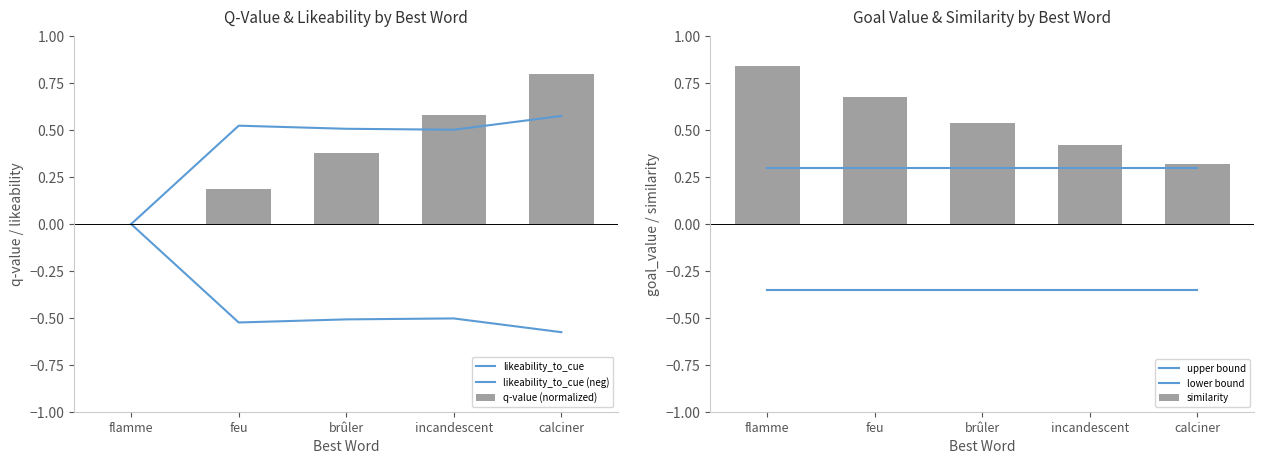

Which series has the widest spread of values?

q-value (normalized)